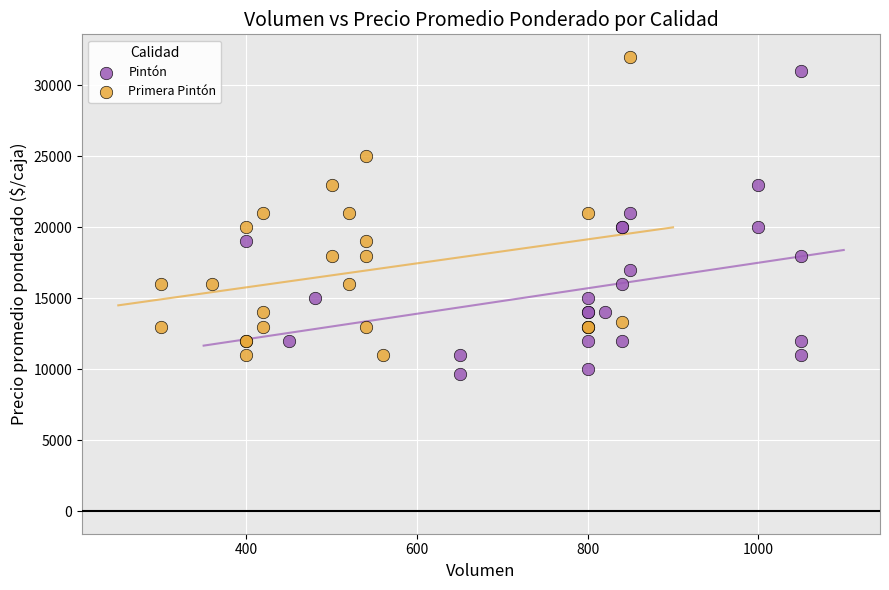

What are all the series names shown in the legend?

Pintón, Primera Pintón